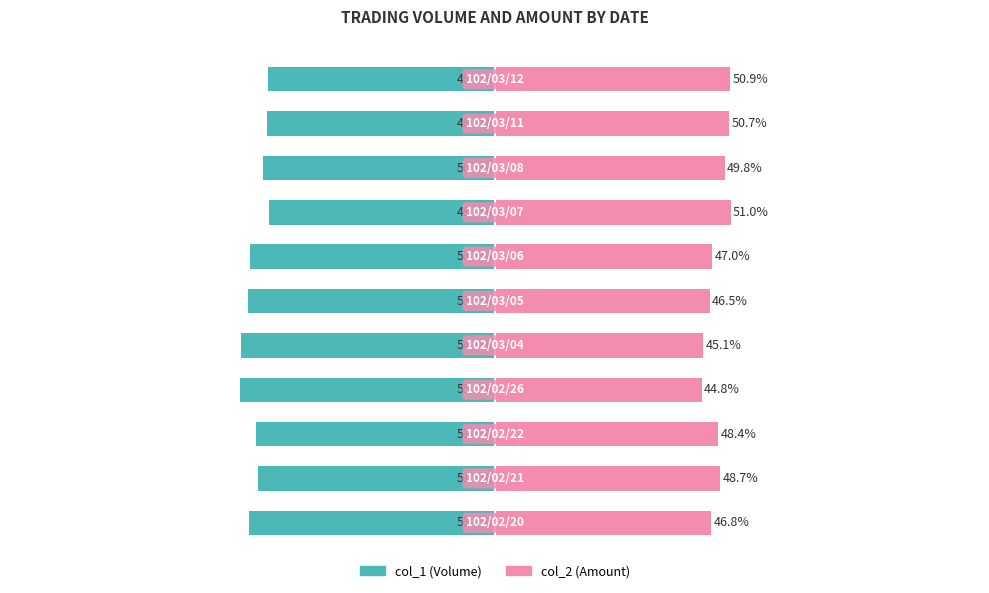

What is the difference between the maximum and minimum values in the col_2 (Amount) series?

6.2